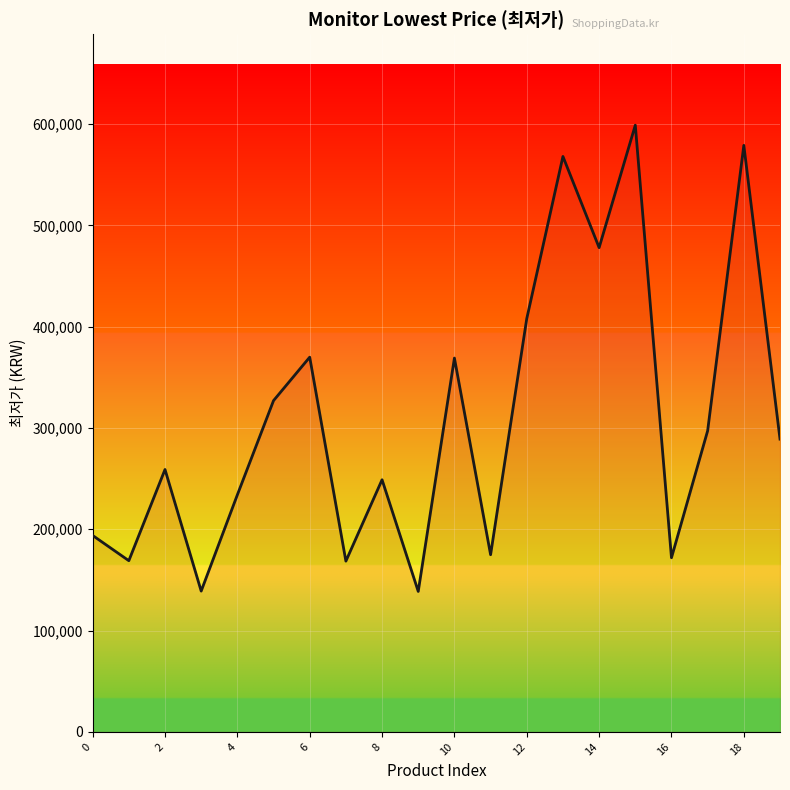

What is the smallest value displayed?

138650